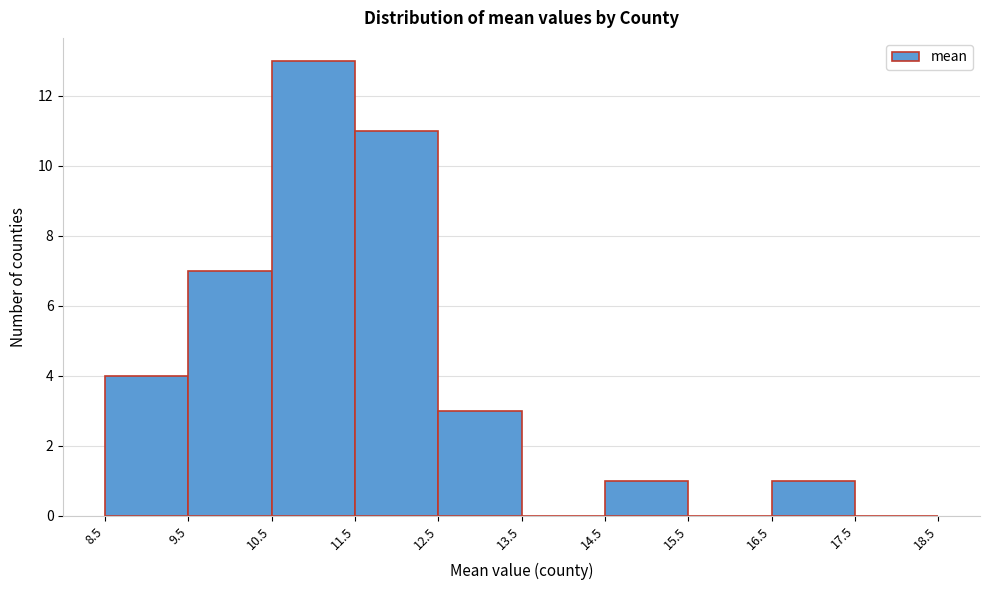

Reading left to right, list every bar in this chart as the range it spans on the x-axis followed by its height. The values are not printed on the chart, so give them approximately, as read against the axis.

8.5 to 9.5: 4
9.5 to 10.5: 7
10.5 to 11.5: 13
11.5 to 12.5: 11
12.5 to 13.5: 3
13.5 to 14.5: 0
14.5 to 15.5: 1
15.5 to 16.5: 0
16.5 to 17.5: 1
17.5 to 18.5: 0